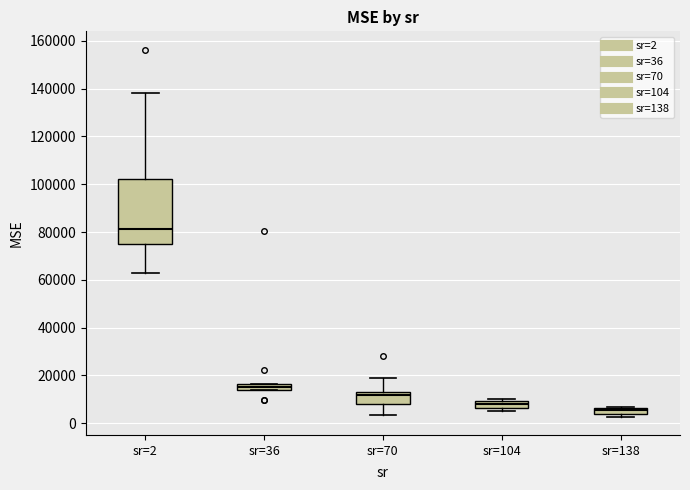

Where is the upper edge of the box for sr=36 on the y-axis? The values are not printed on the chart, so give them approximately, as read against the axis.

16000